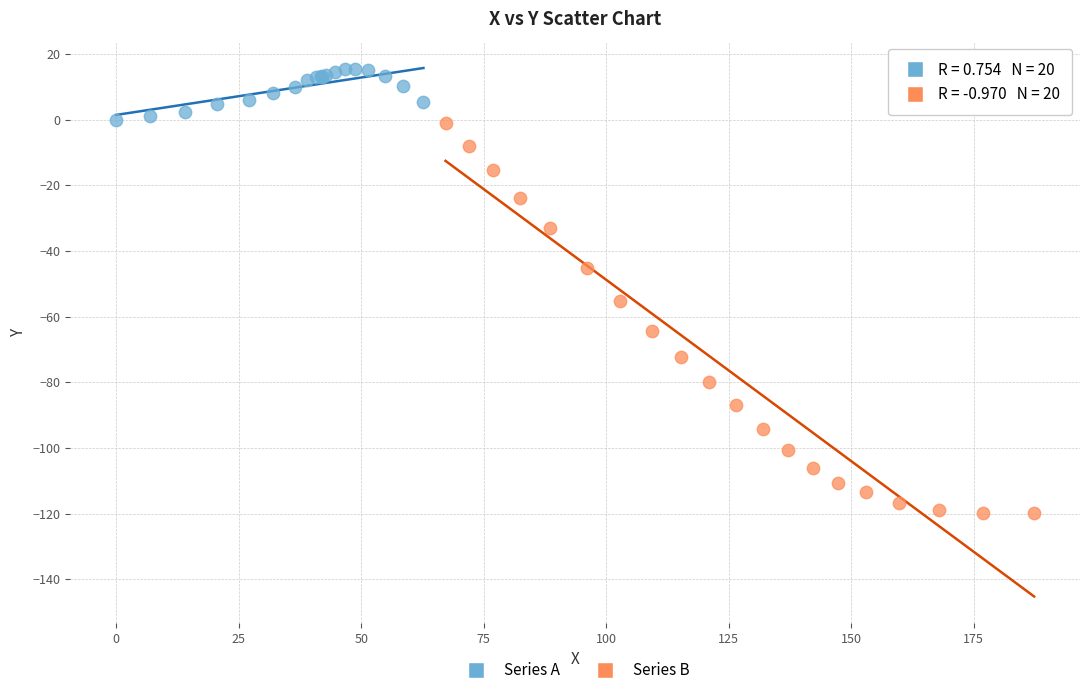

Which series reaches the maximum Y coordinate?

Series A